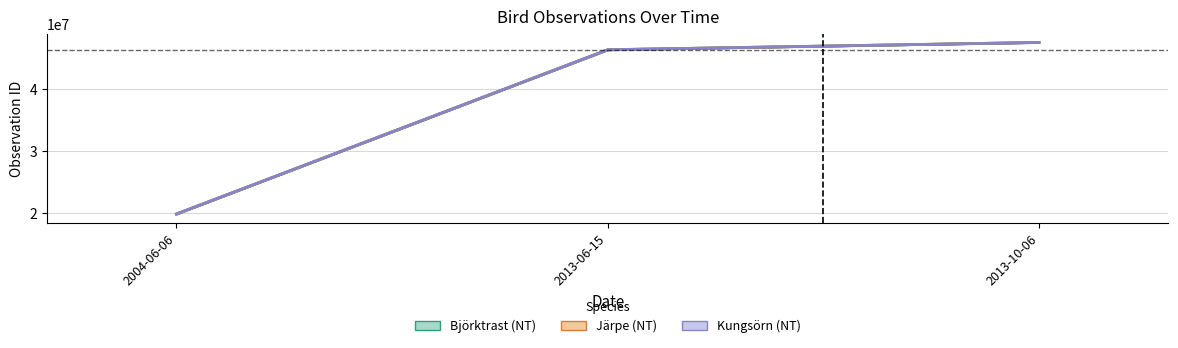

How many data points does each series have?

3